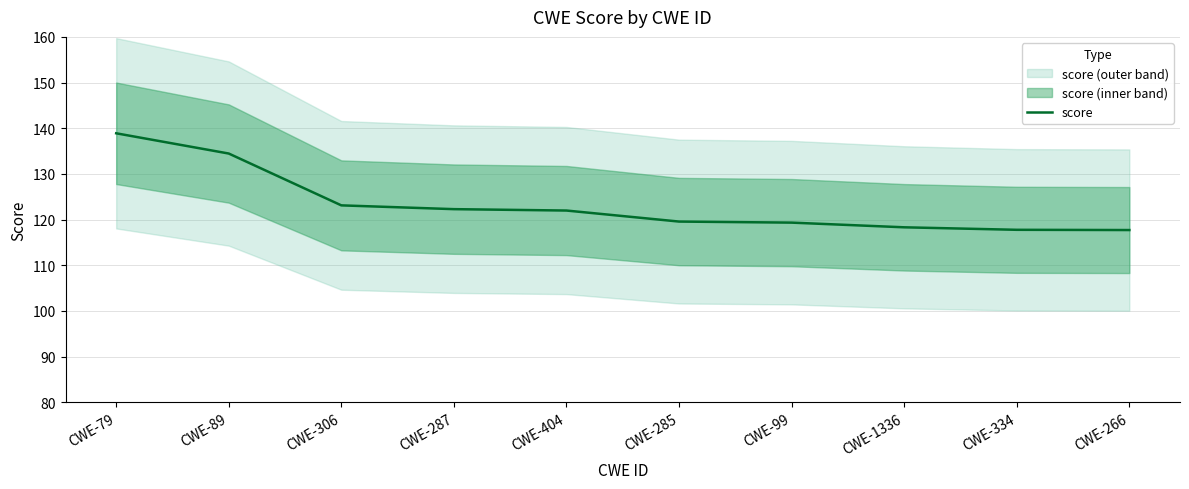

The score series shows 83.9 at CWE-404. True or false?

False